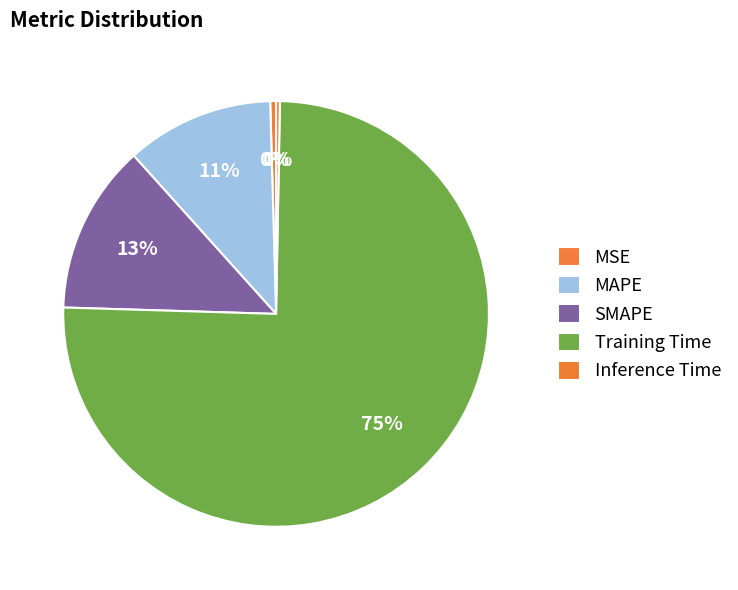

Rank the categories by value from highest to lowest.

Training Time, SMAPE, MAPE, MSE, Inference Time